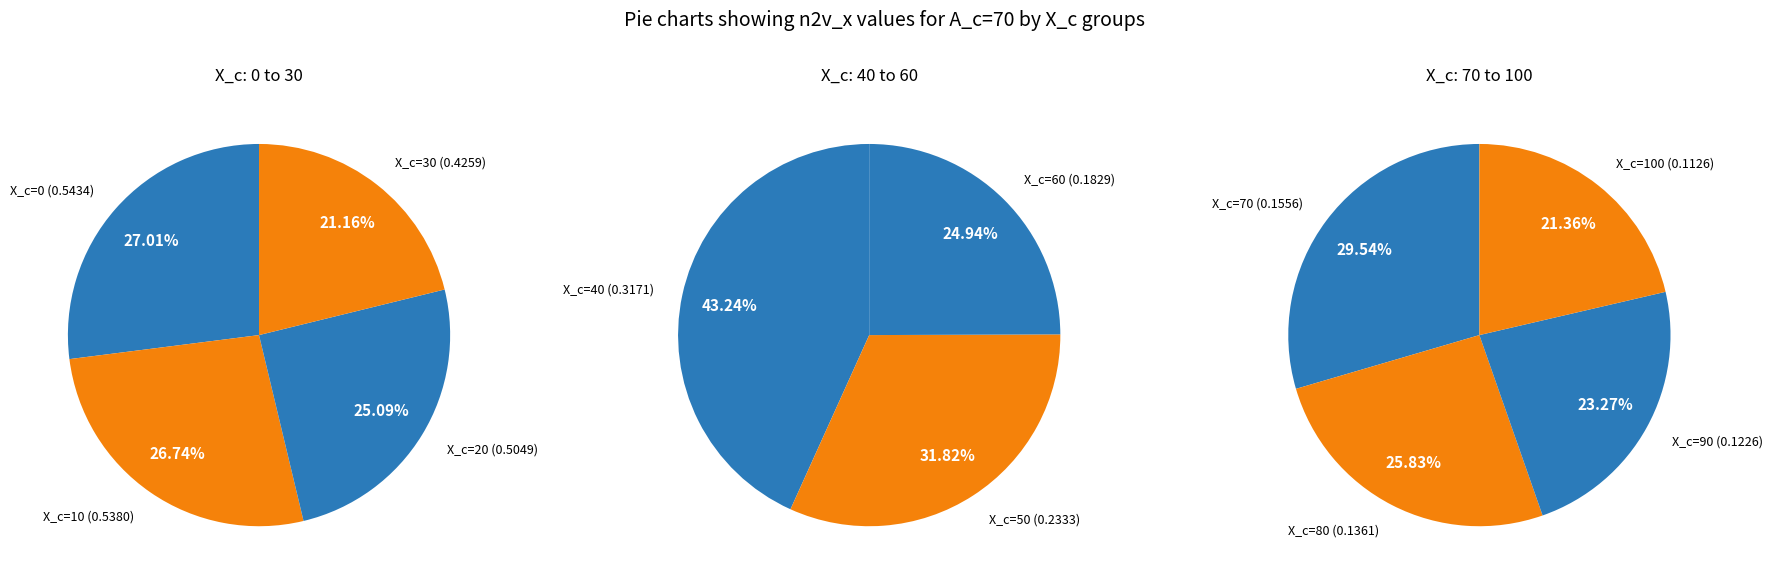

How many segments does this pie chart have?

11